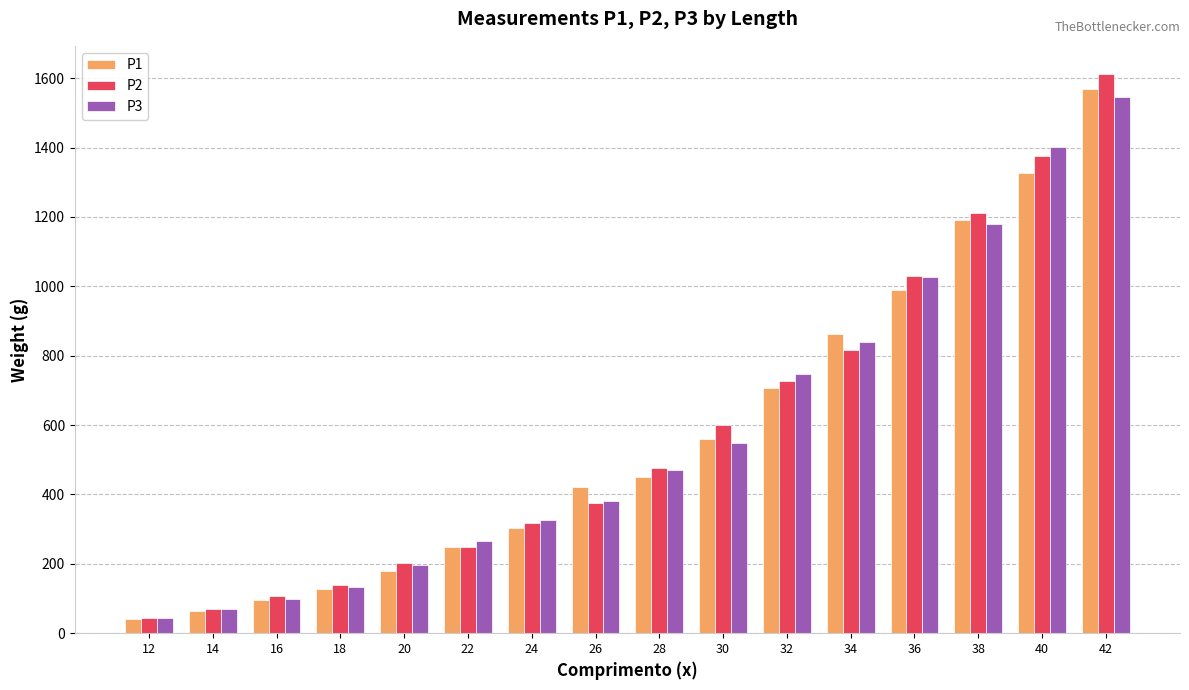

Reading left to right, extract all data points from this chart.

P1: 12=40.5	14=65.4	16=95.6	18=128.5	20=180.0	22=248.6	24=303.7	26=420.5	28=450.8	30=558.8	32=707.5	34=861.1	36=989.5	38=1190.6	40=1327.4	42=1570.0
P2: 12=43.7	14=70.2	16=106.3	18=139.8	20=203.1	22=247.5	24=318.9	26=373.9	28=477.2	30=599.3	32=725.8	34=817.6	36=1030.7	38=1210.0	40=1375.8	42=1612.5
P3: 12=44.8	14=68.7	16=98.4	18=134.0	20=195.6	22=267.1	24=325.4	26=380.4	28=470.6	30=548.0	32=747.4	34=838.9	36=1025.6	38=1179.3	40=1402.3	42=1546.7